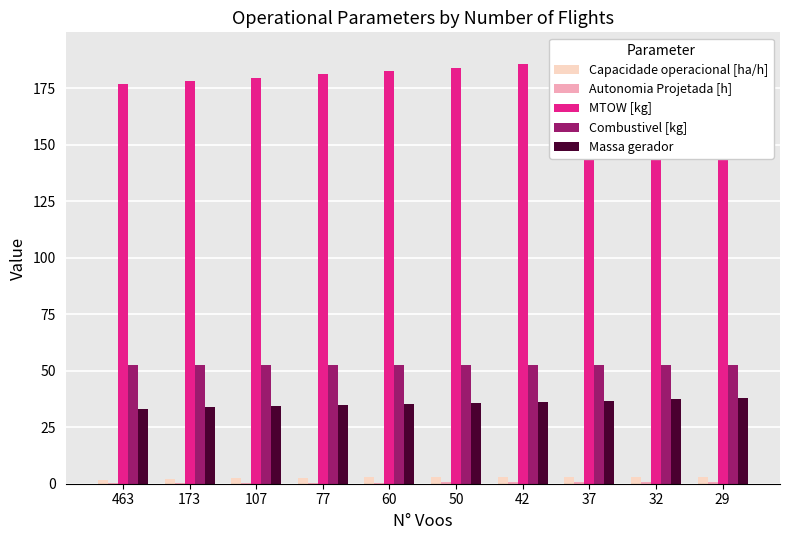

The value of MTOW [kg] at 60 is 66.1. True or false?

False